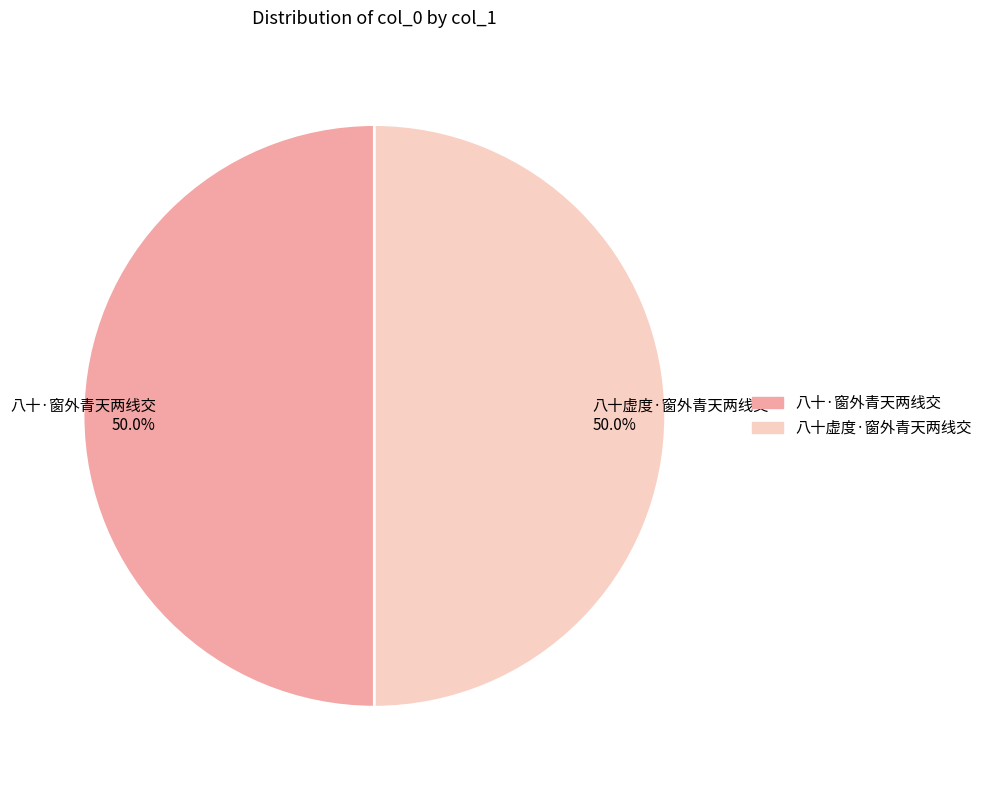

To the nearest percent, what percentage of the pie is 八十·窗外青天两线交?

50%